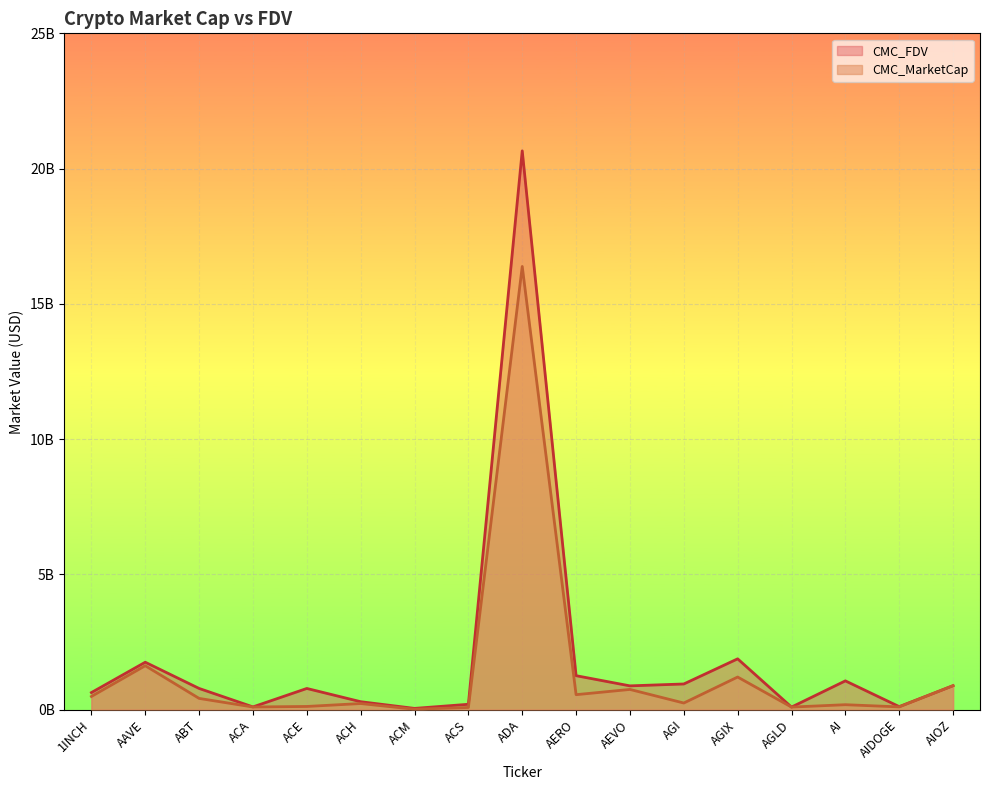

True or false: CMC_FDV and CMC_MarketCap cross at least once.

True